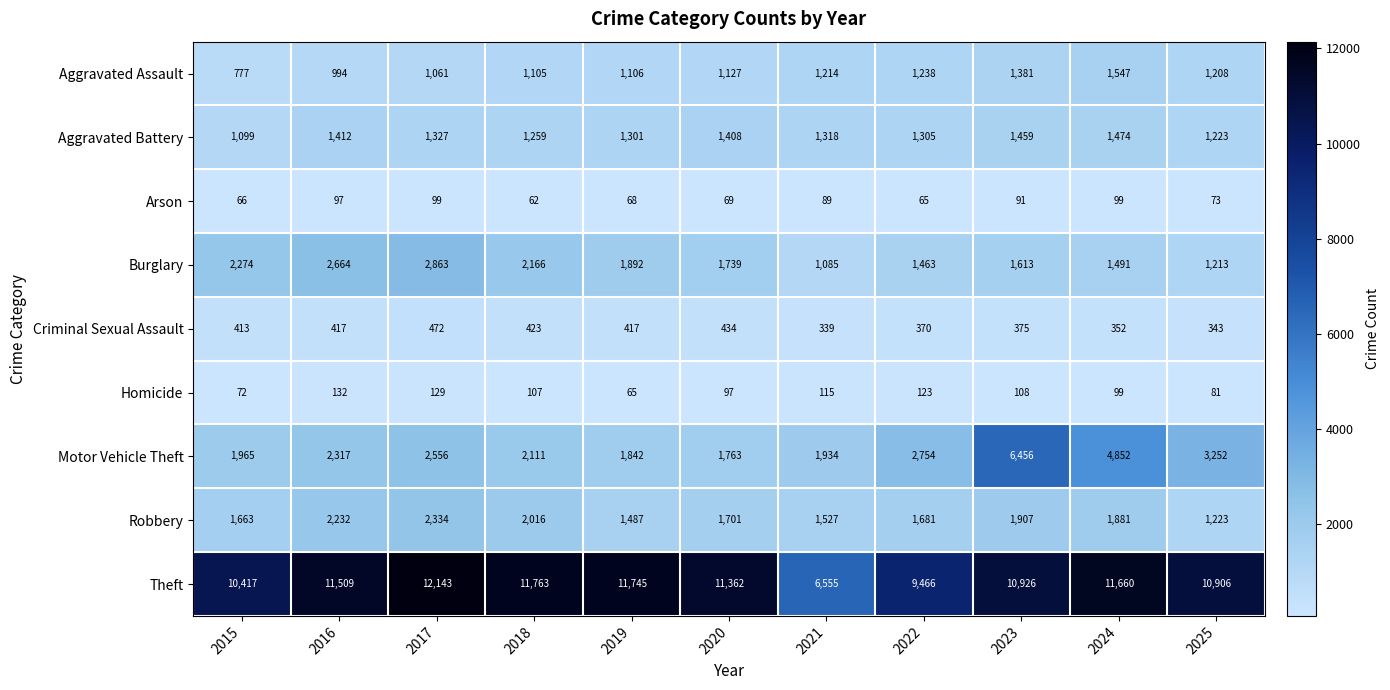

How many series are shown in this chart?

9